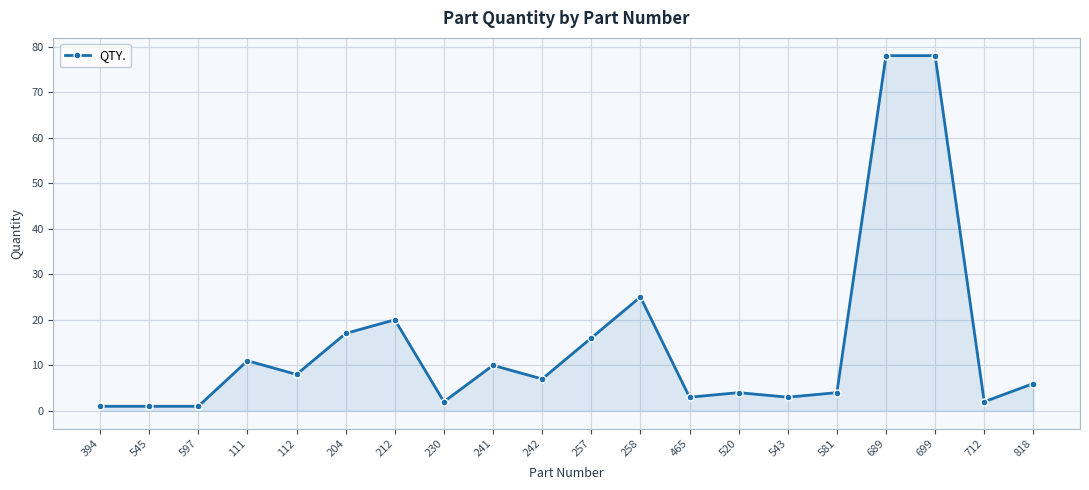

What is the label of the 14th point from the right?

212